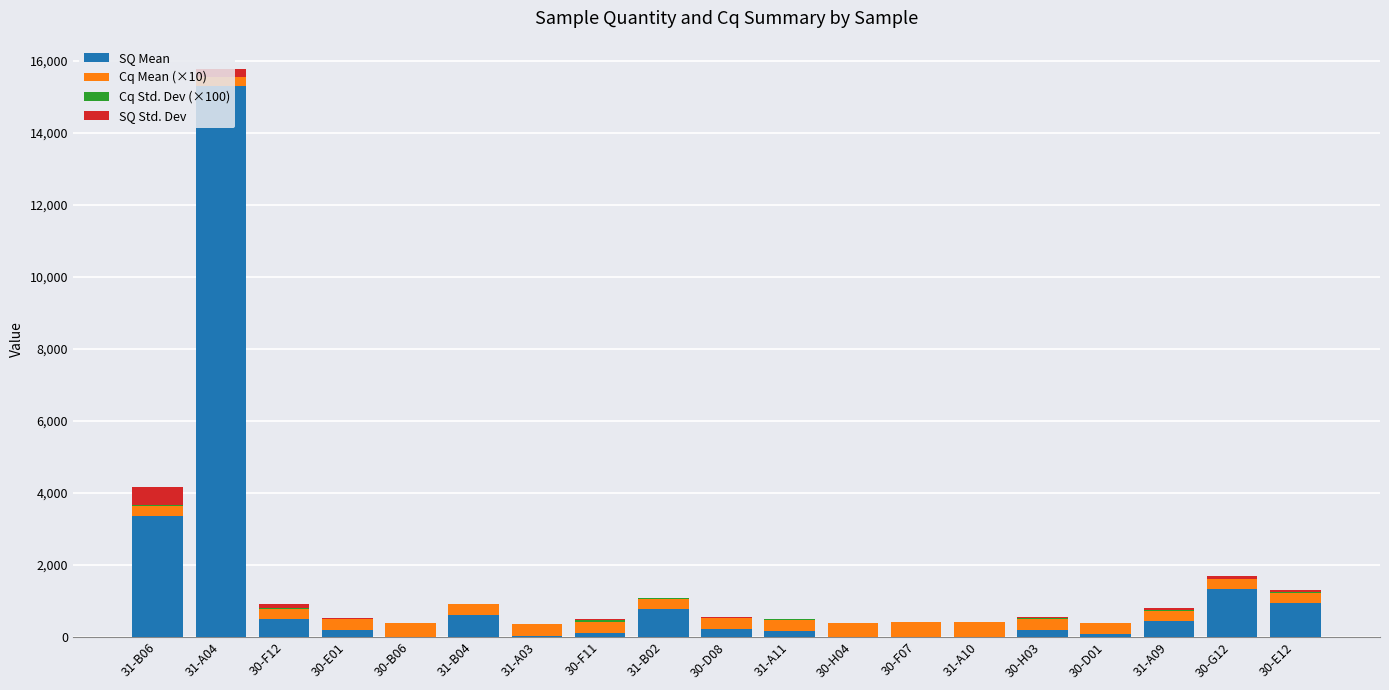

At which category is the sum across all series the highest?

31-A04